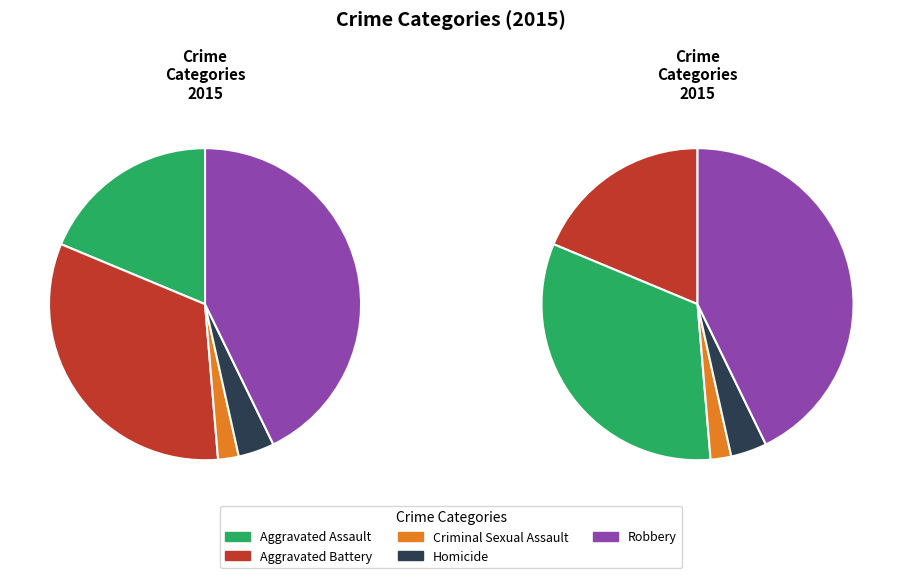

How many segments does this pie chart have?

5